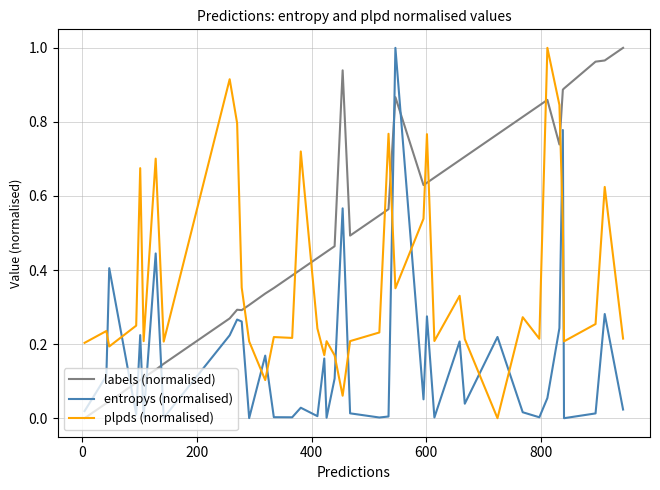

Which series ends up on top after the final intersection of labels (normalised) and entropys (normalised)?

labels (normalised)